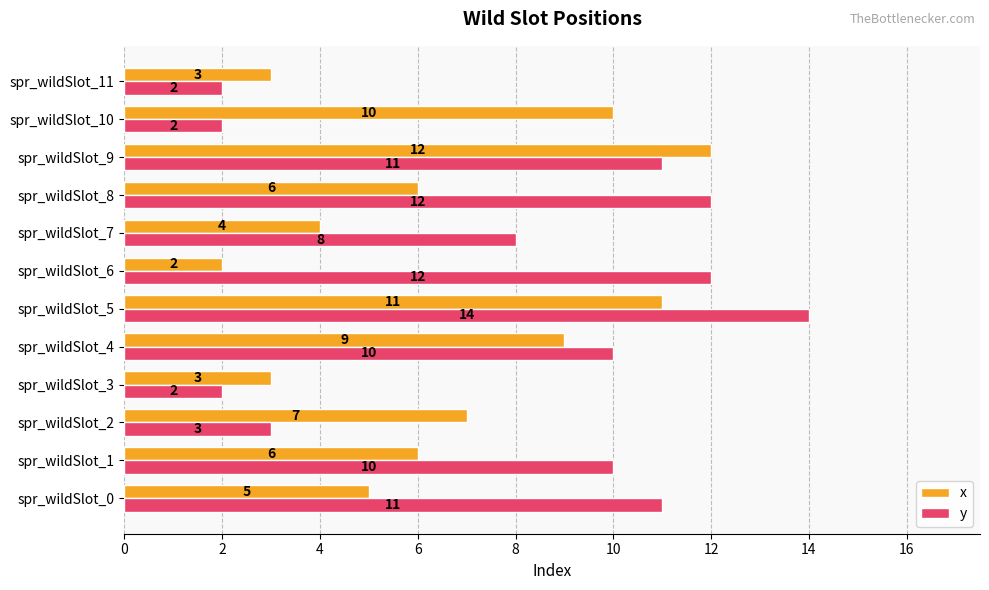

Rank the series by their maximum value, from highest to lowest.

y, x